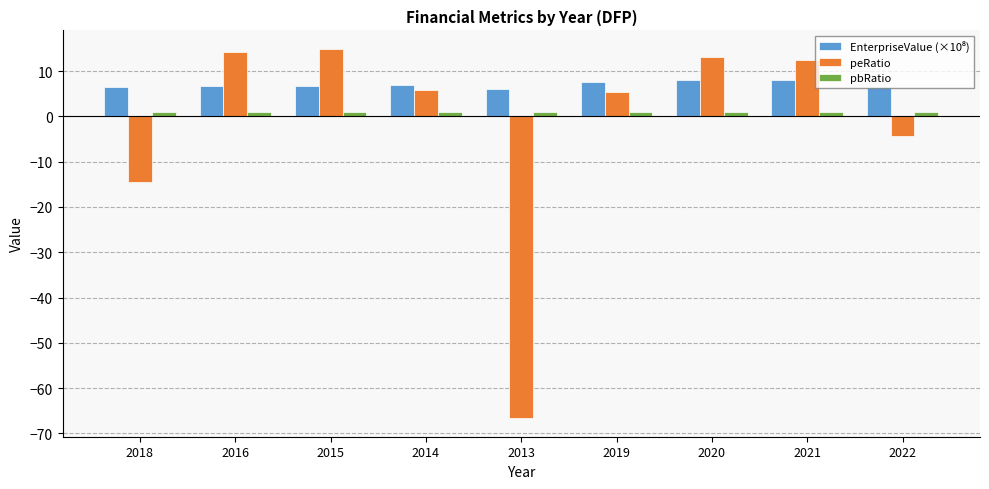

What is the difference between the second highest and minimum values in the peRatio series?

80.8